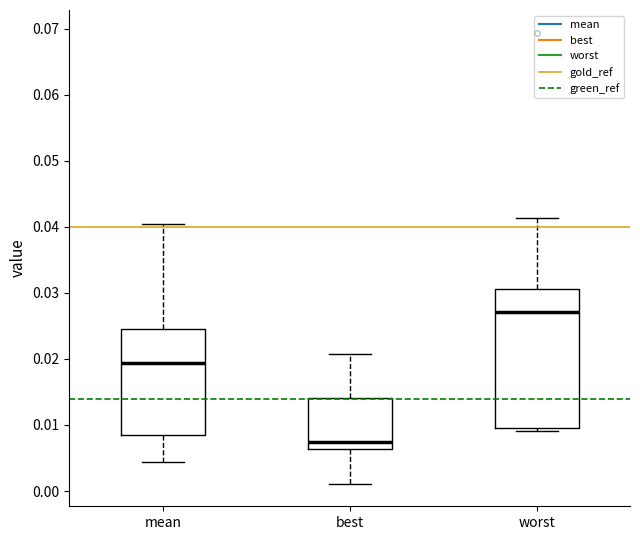

Comparing the boxes themselves (not the whiskers), which one is the tallest?

worst